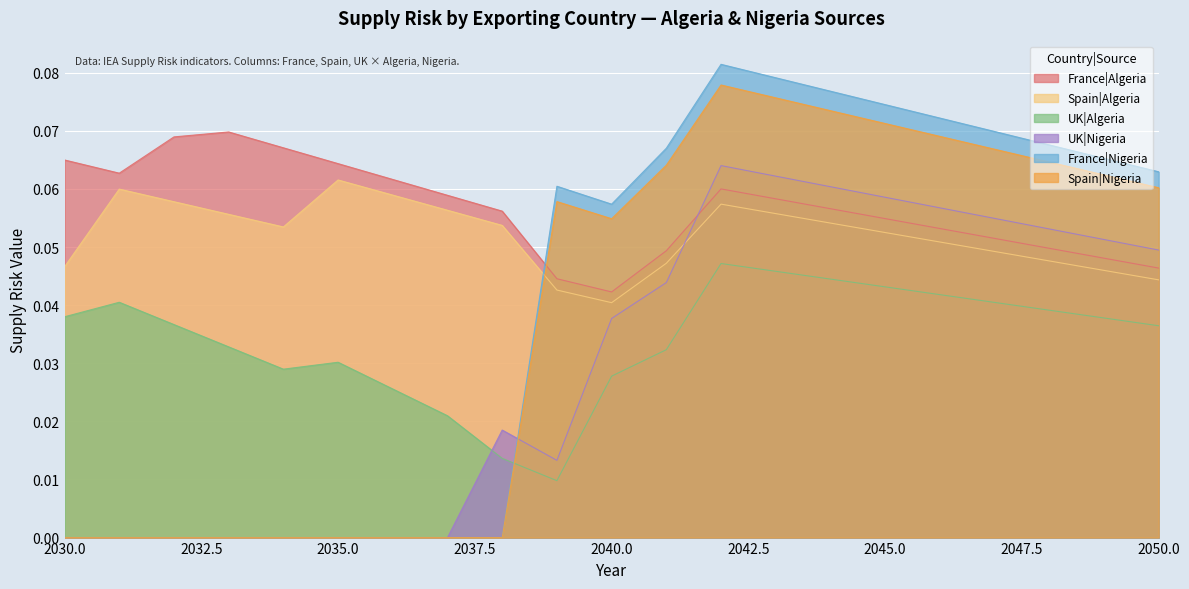

True or false: France|Nigeria and France|Algeria cross at least once.

True